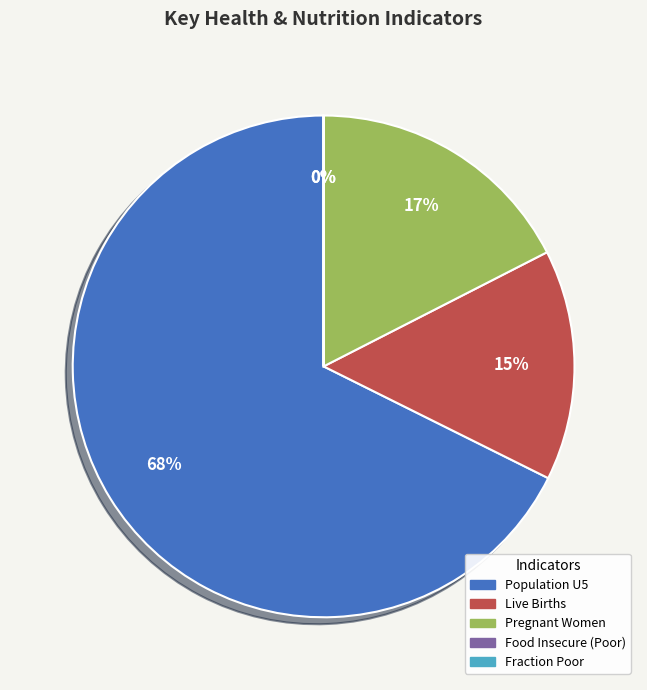

True or false: Food Insecure (Poor) accounts for 0% of the total.

True